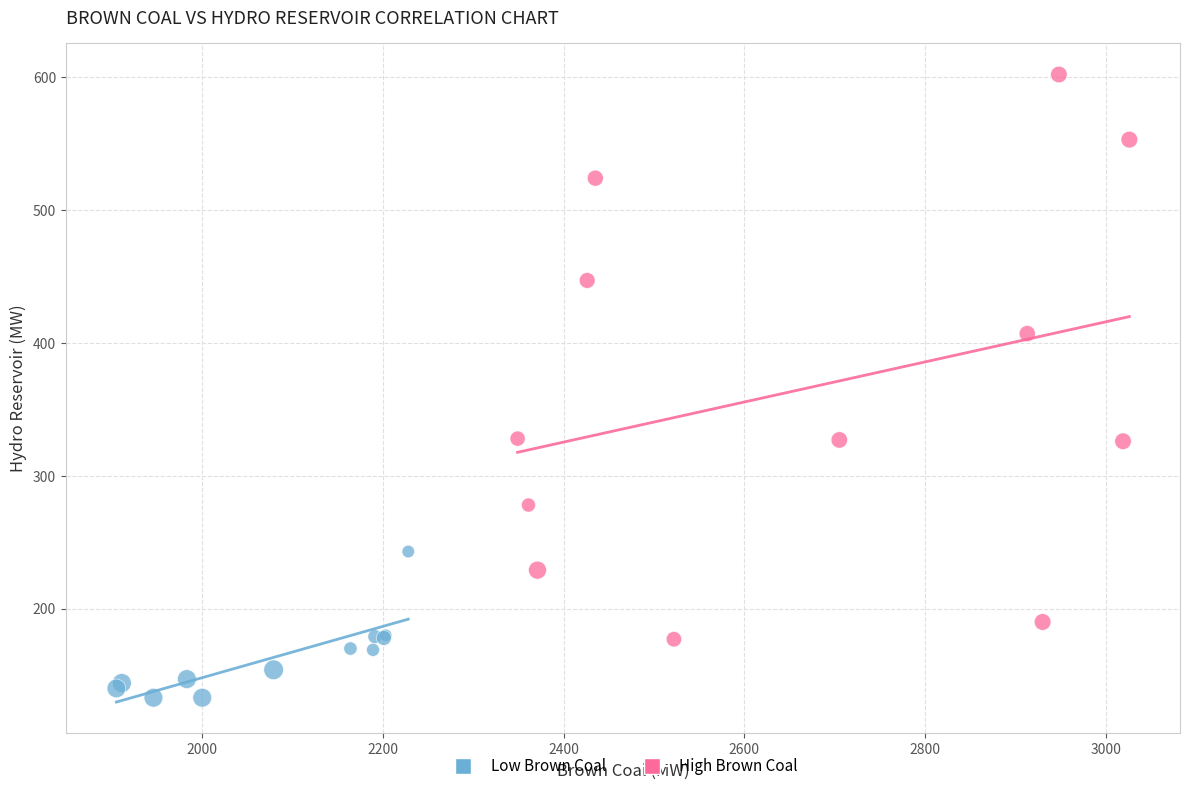

Which series reaches the minimum Y coordinate?

Low Brown Coal